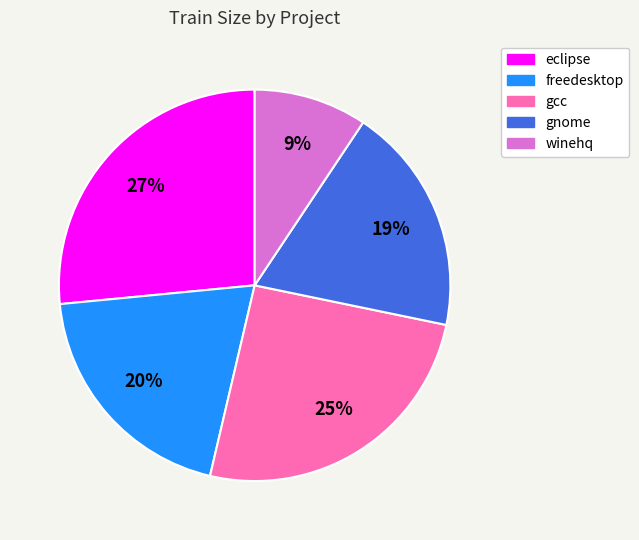

To the nearest percent, what is the difference between the gnome and freedesktop slice percentages?

1%